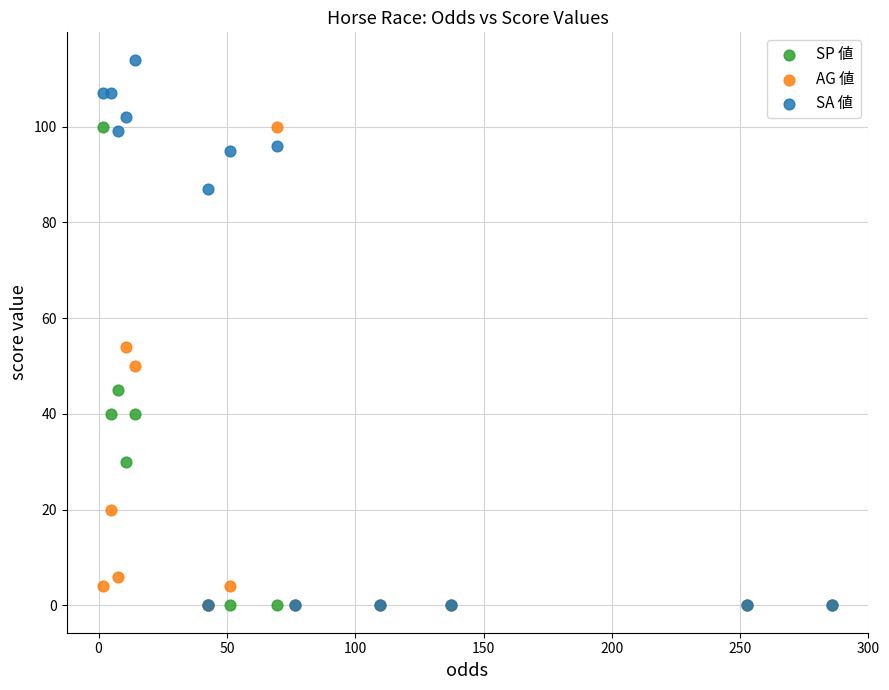

In the SA 値 series, what Y value is closest to 57?

87